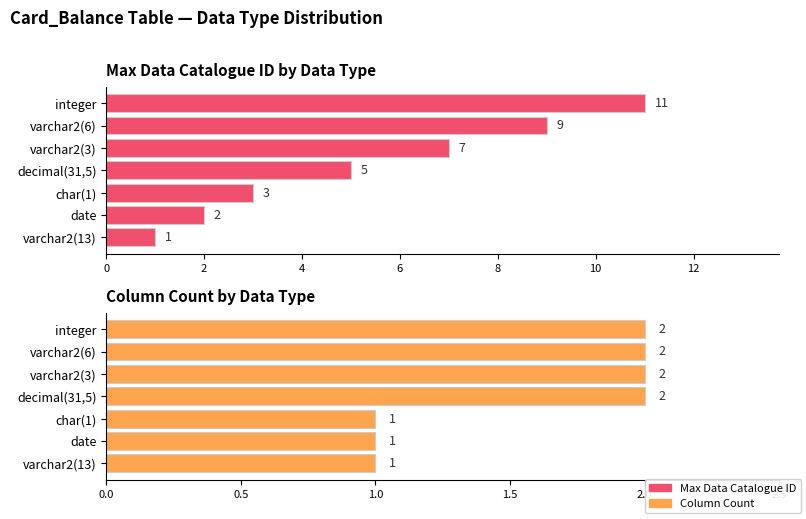

What is the maximum value for Column Count?

2